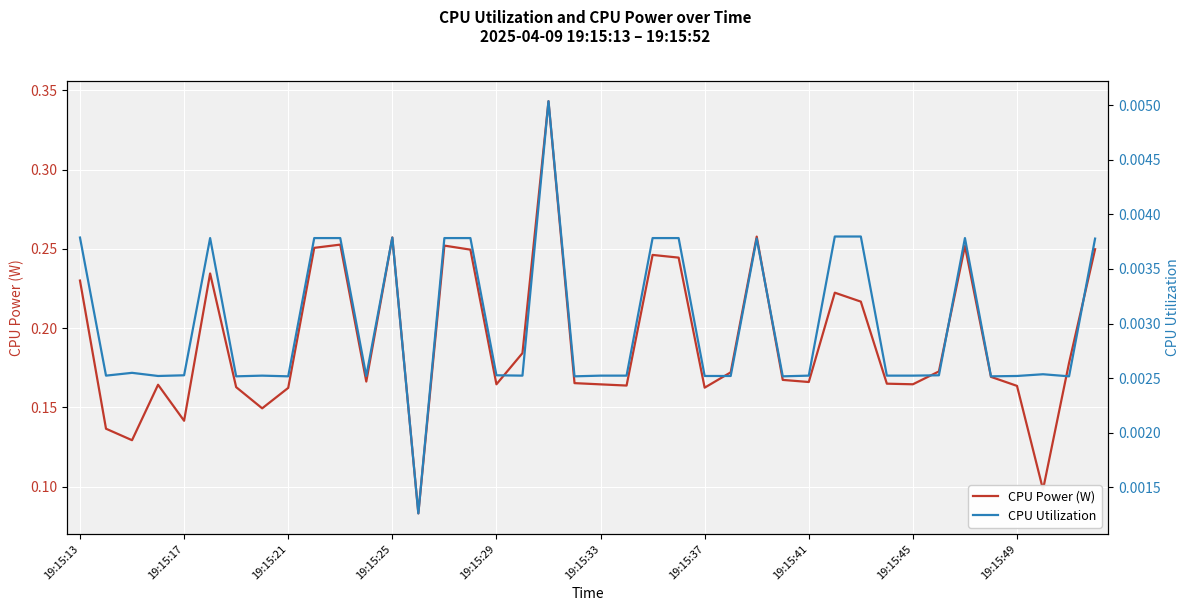

Is it true that CPU Power (W) equals 0.2 at 35?

True